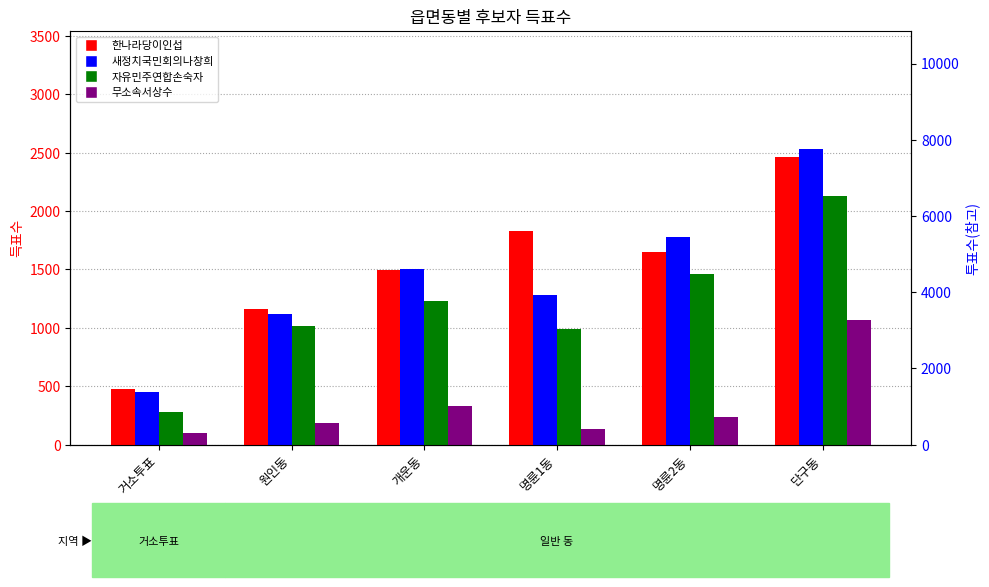

How many distinct data groups are displayed?

5